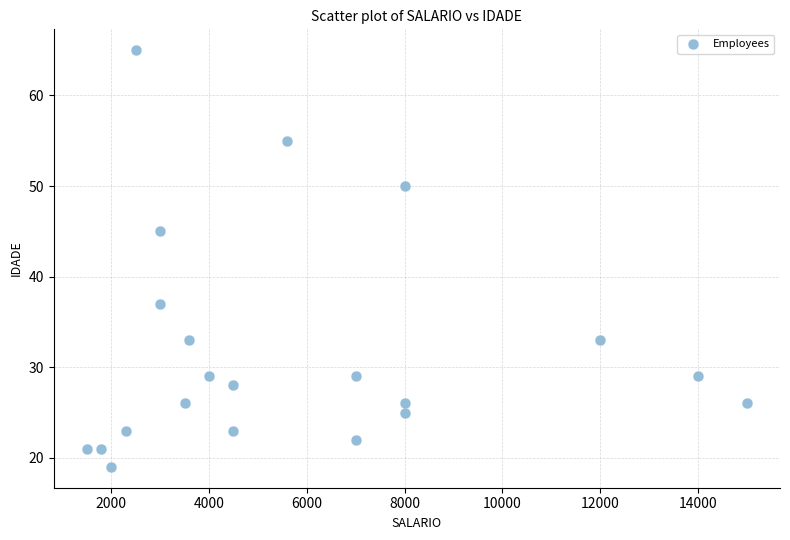

What Y value in the scatter plot is closest to 42?

45